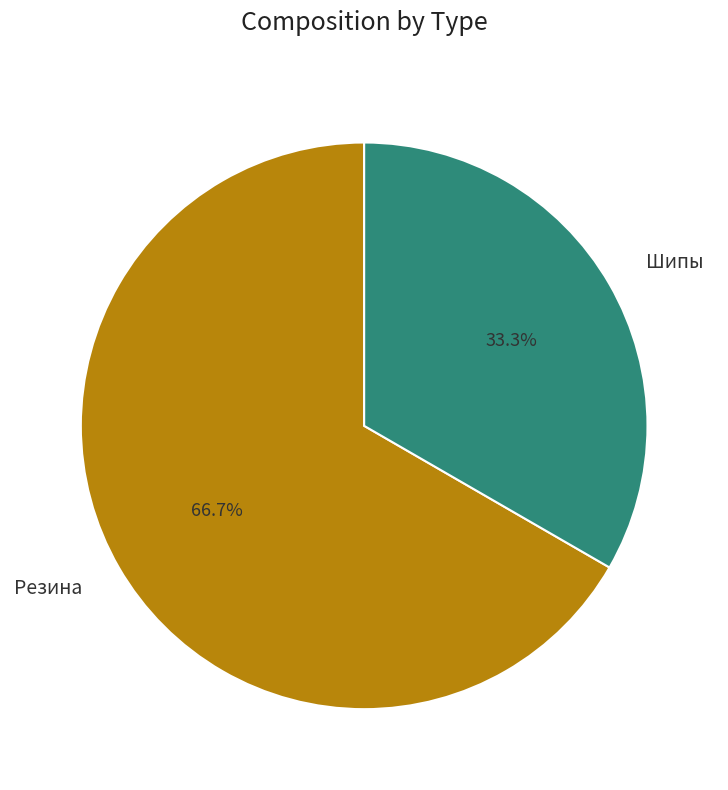

Is it true that Шипы is 24% of the pie?

False